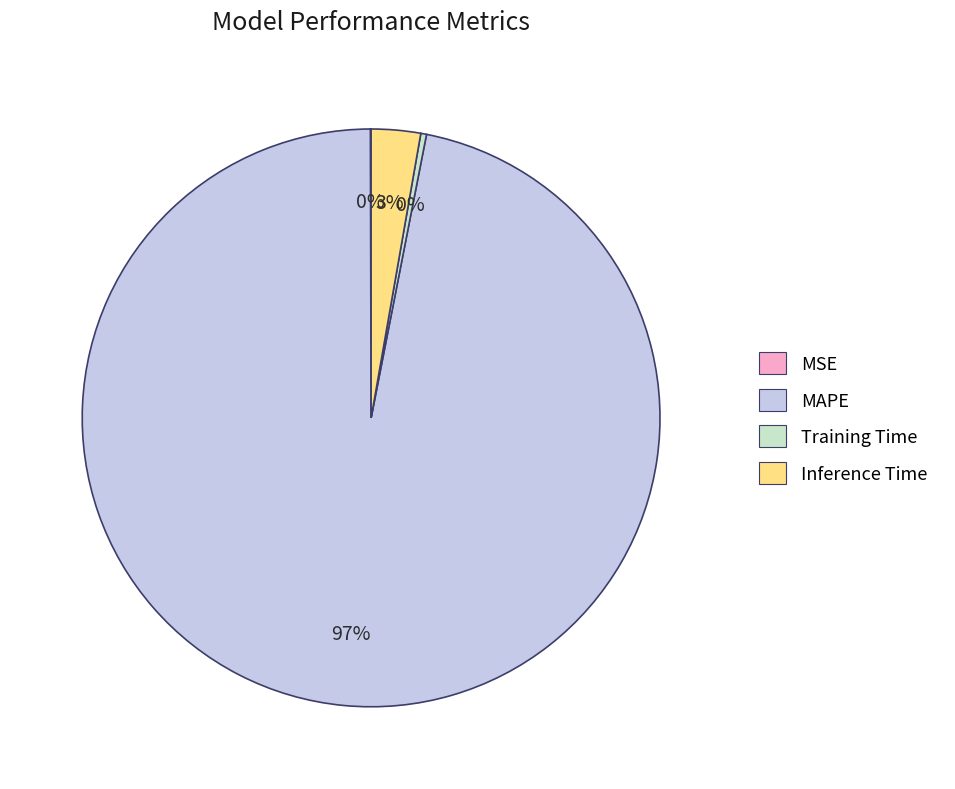

Combined, do Training Time and MAPE account for over 50%?

Yes